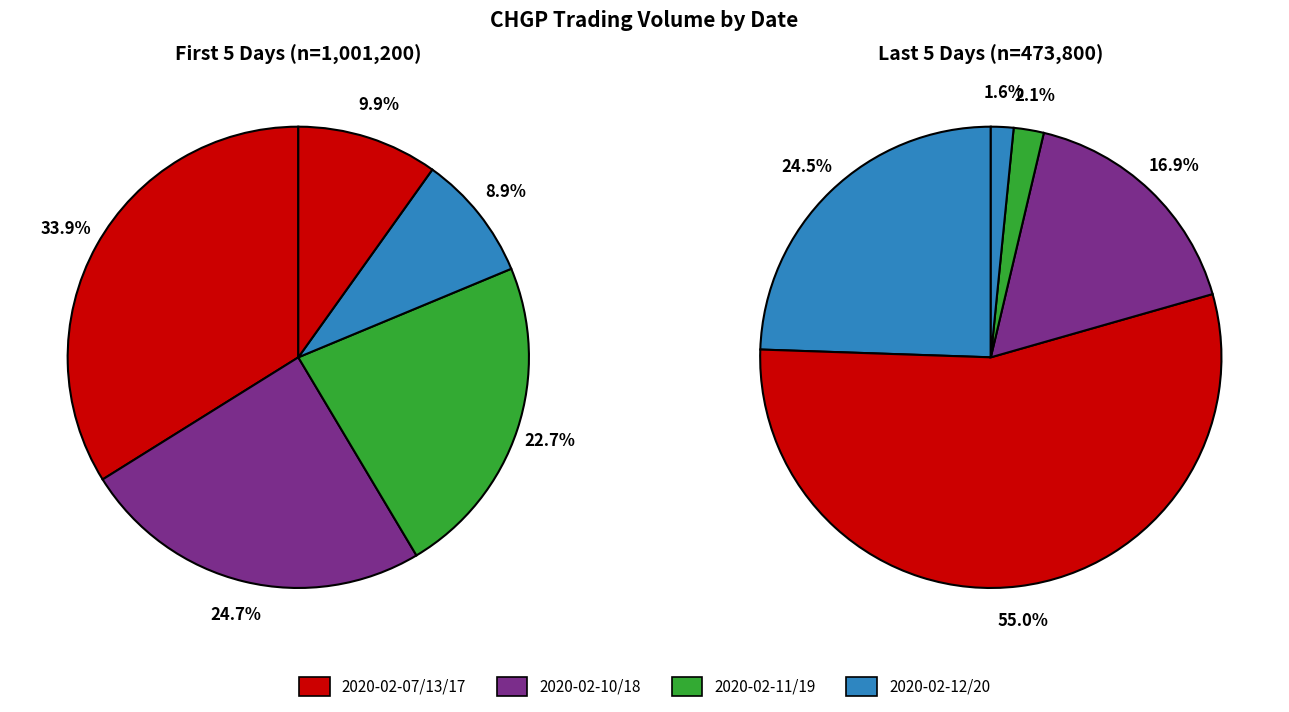

How many slices are in this pie chart?

10